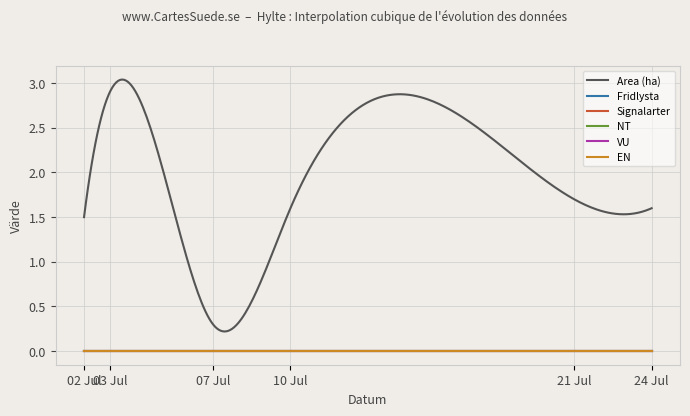

Does the chart have visible grid lines?

Yes